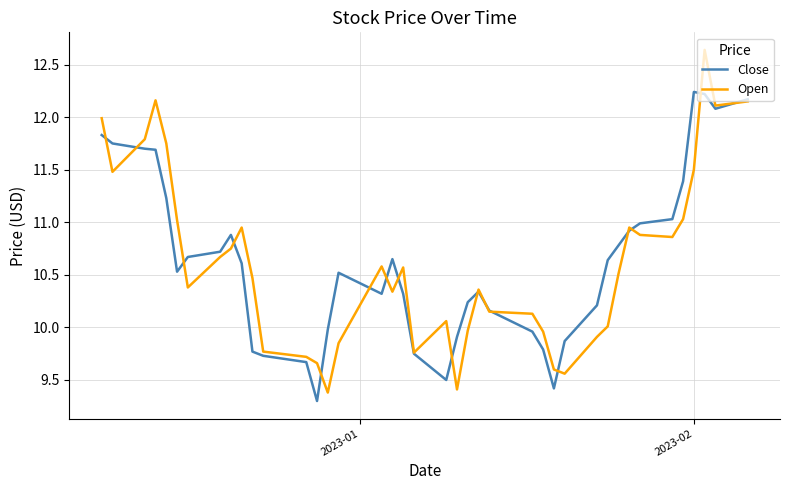

What is the minimum value shown in the chart?

9.3